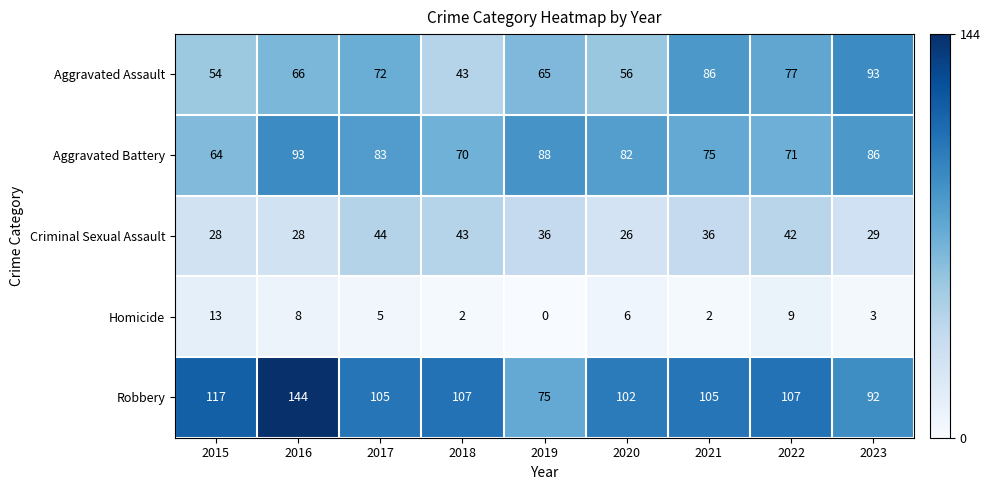

At how many categories does at least one series exceed 24?

9